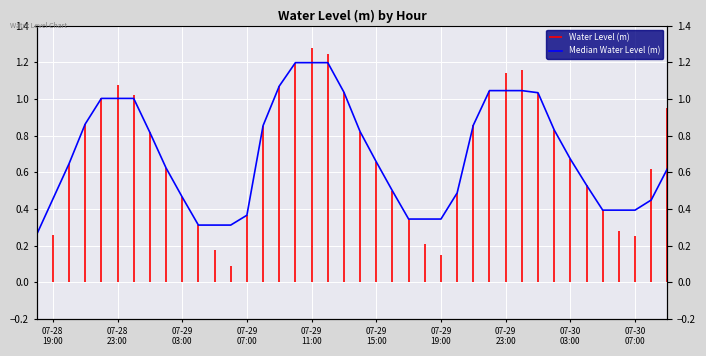

What is the sum of all values?

27.8